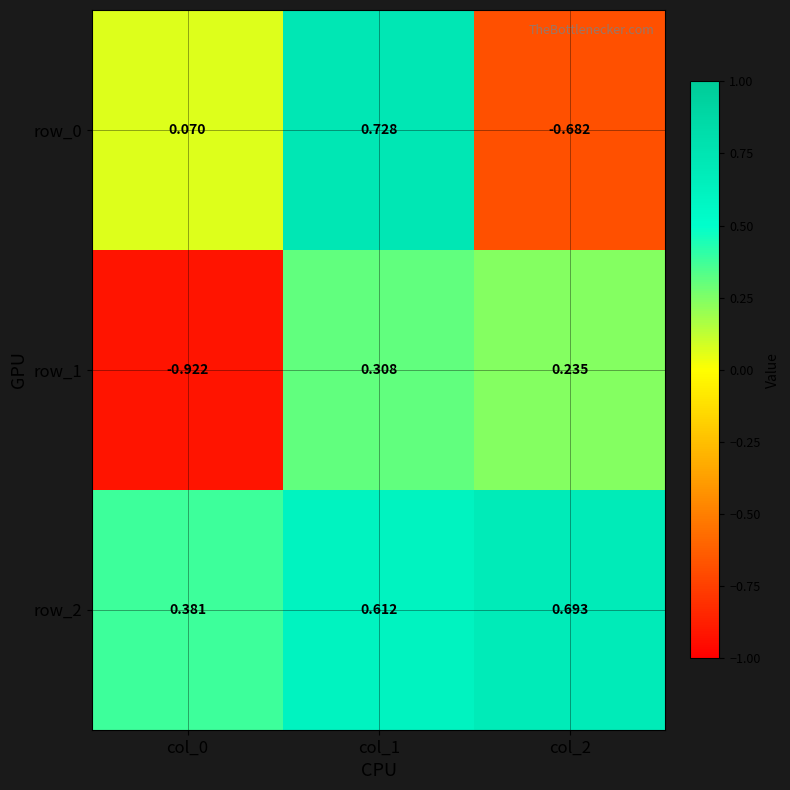

Rank the series by their maximum value, from highest to lowest.

row_0, row_2, row_1